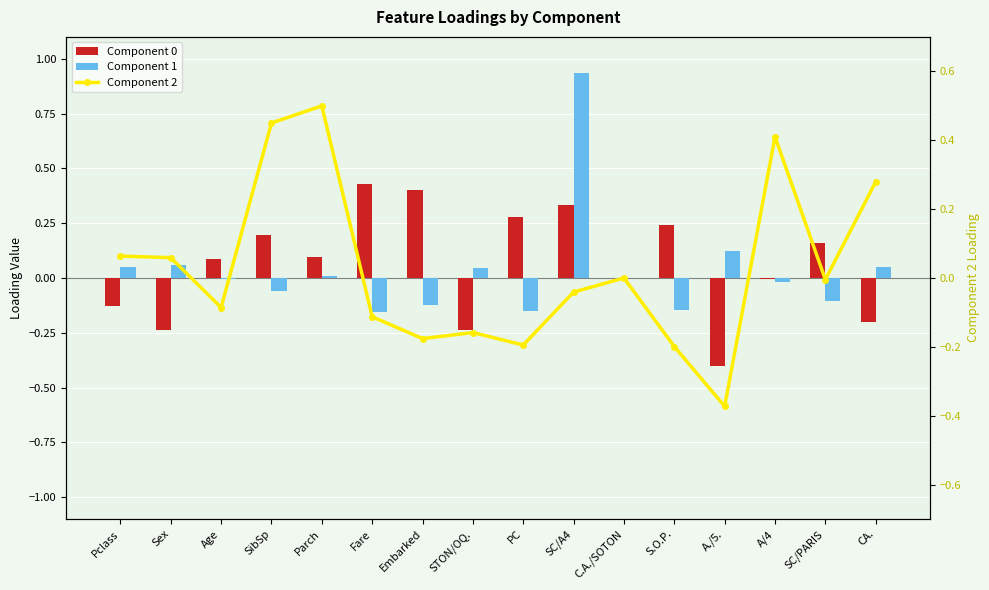

Which category has the highest value in the 0 series?

Fare